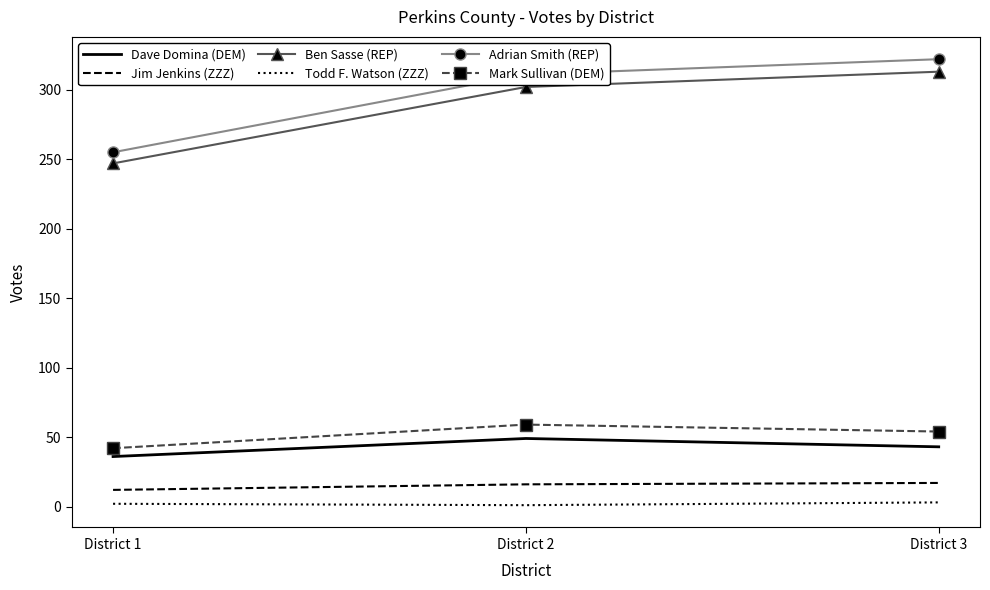

Which series has the largest range (max minus min)?

Adrian Smith (REP)